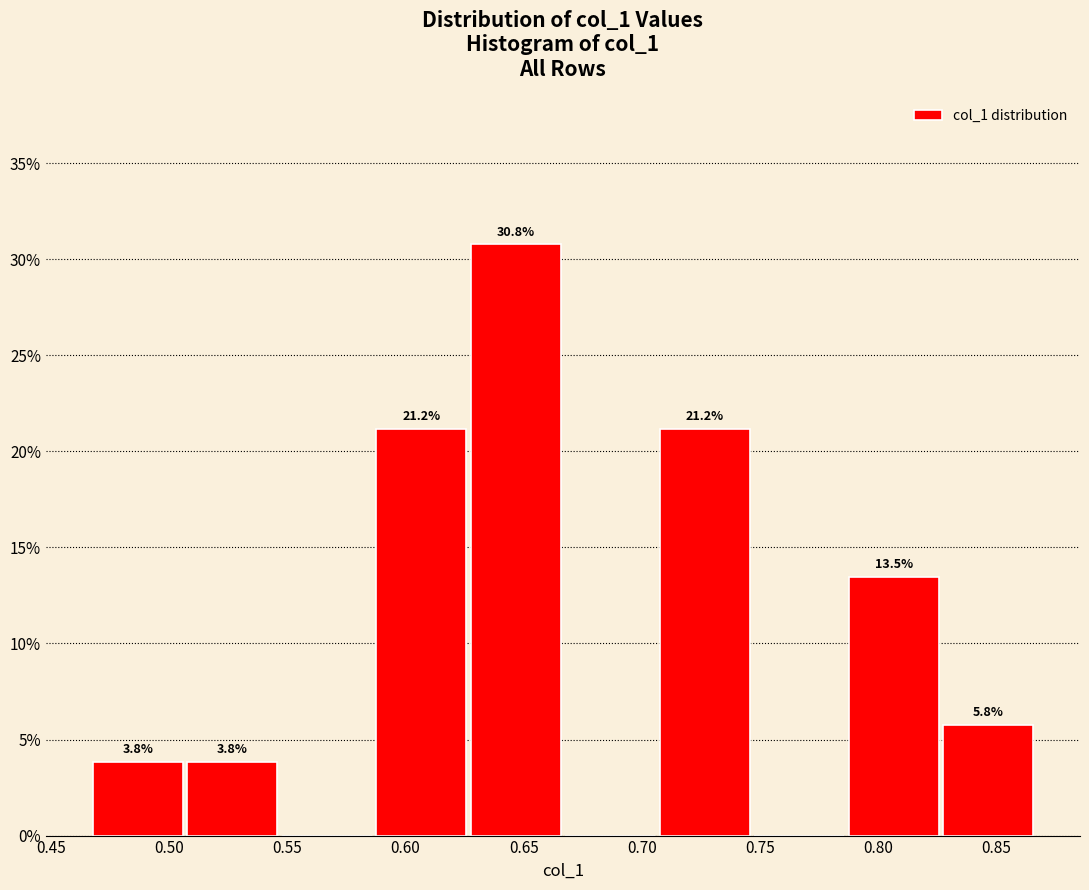

Over which range of the x-axis is the bar tallest?

0.625 to 0.665